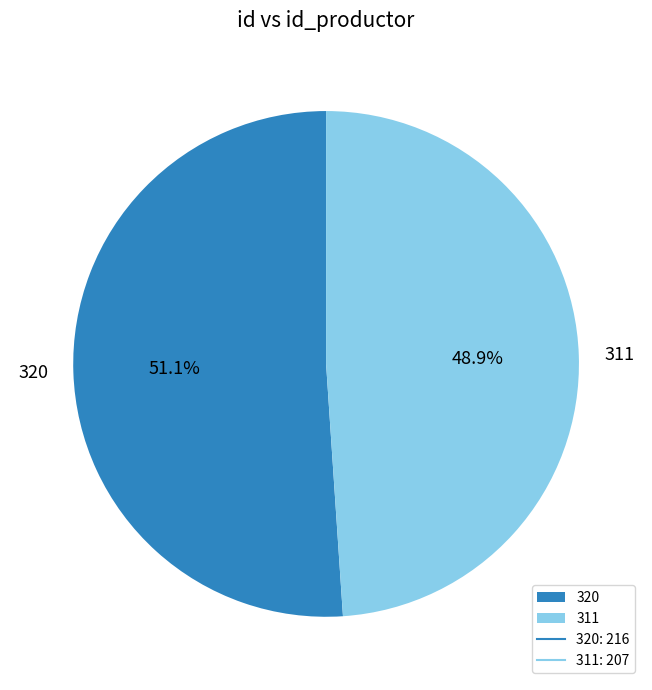

What percentage is NOT represented by 320?

48.9%